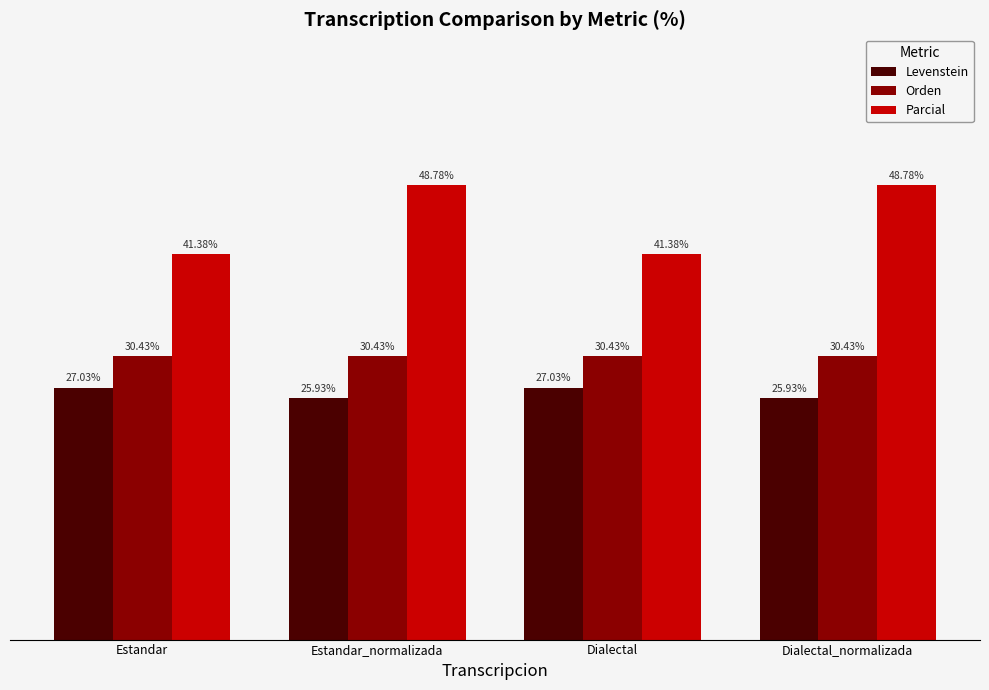

Is the value of Parcial at Dialectal greater than the value of Orden at Dialectal?

Yes